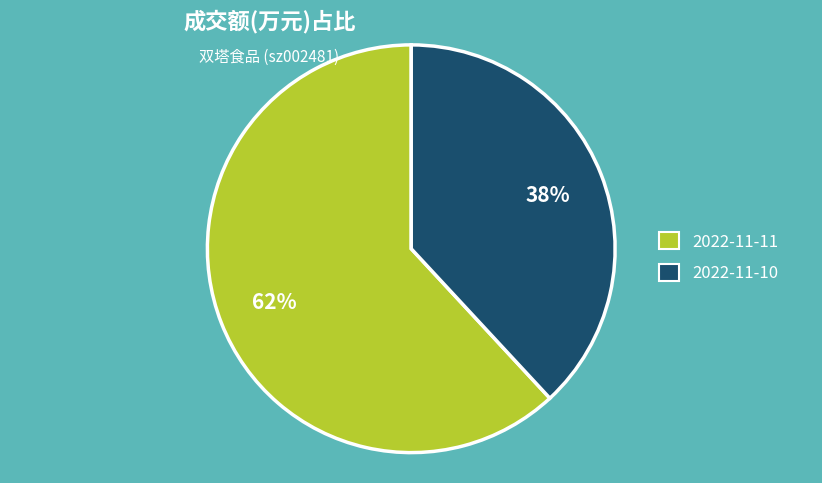

The 2022-11-10 slice represents 38% of the pie. True or false?

True